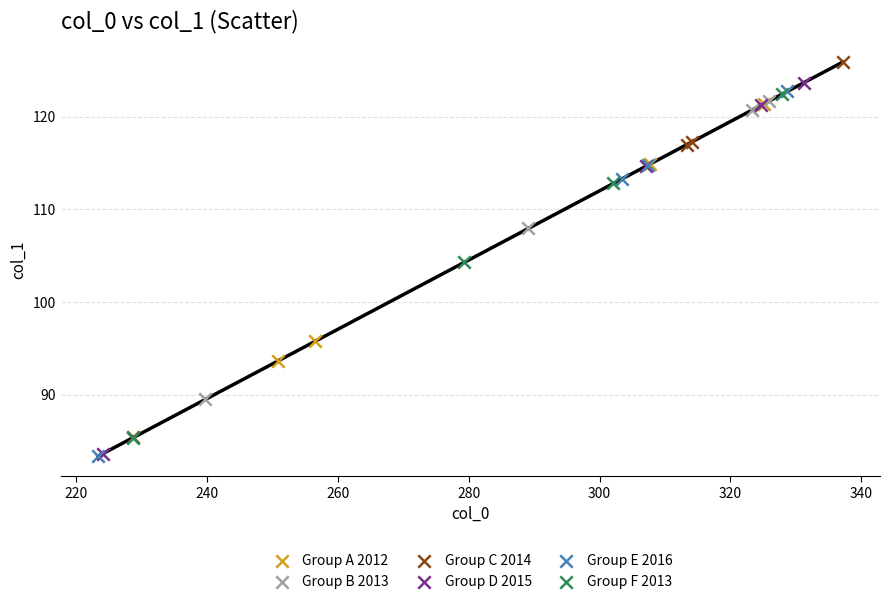

What are all the series names shown in the legend?

Group A 2012, Group B 2013, Group C 2014, Group D 2015, Group E 2016, Group F 2013